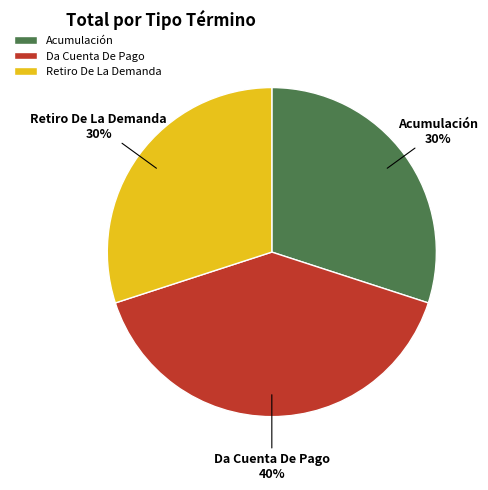

How many segments does this pie chart have?

3